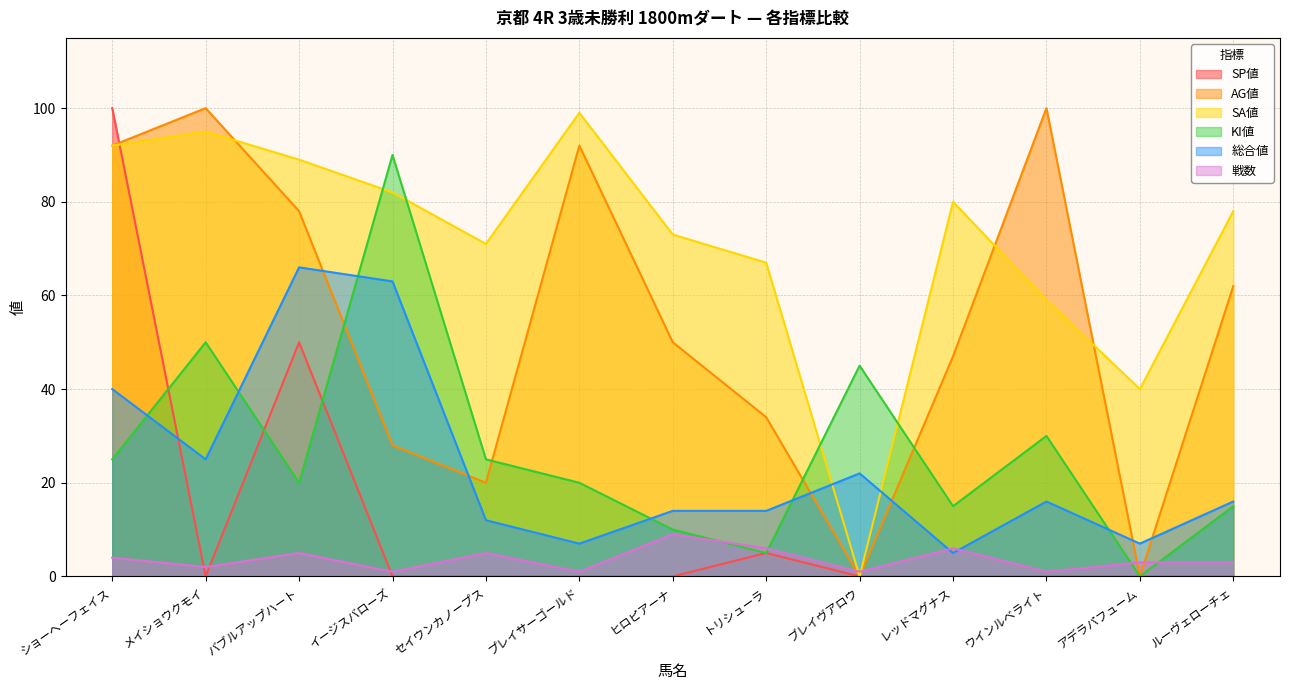

Which series ends up on top after the final intersection of AG値 and 戦数?

AG値